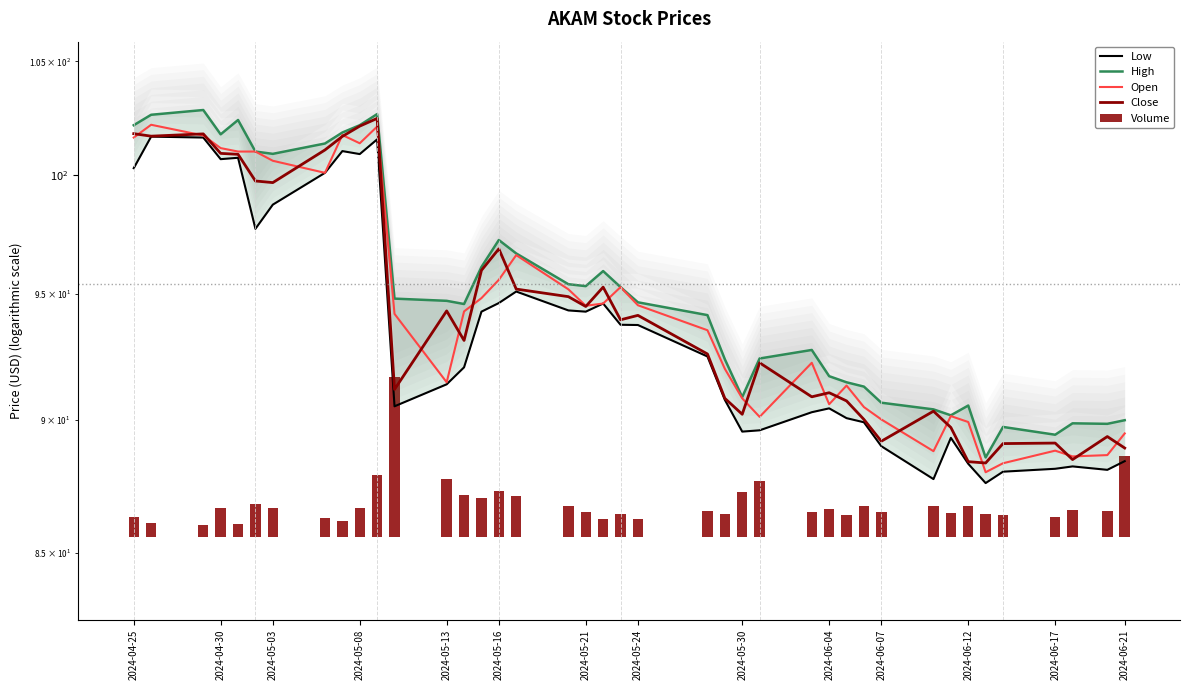

What is the average value of the Volume series?

1.2